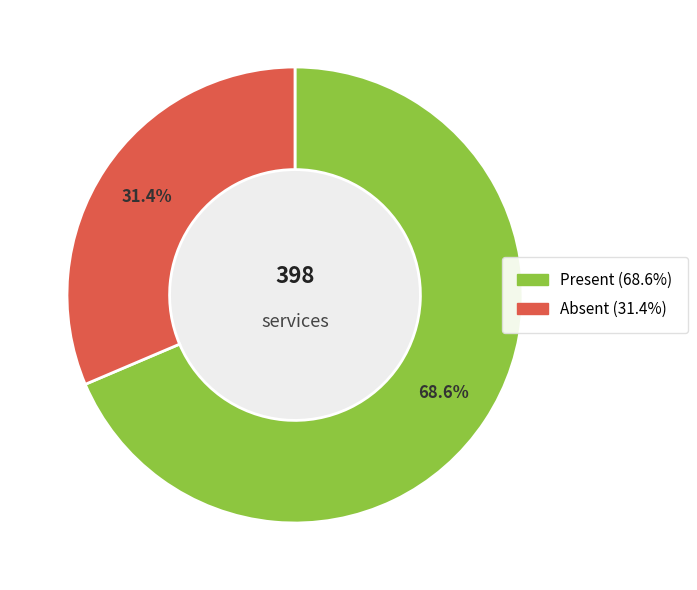

Is there a majority slice in this chart?

Yes